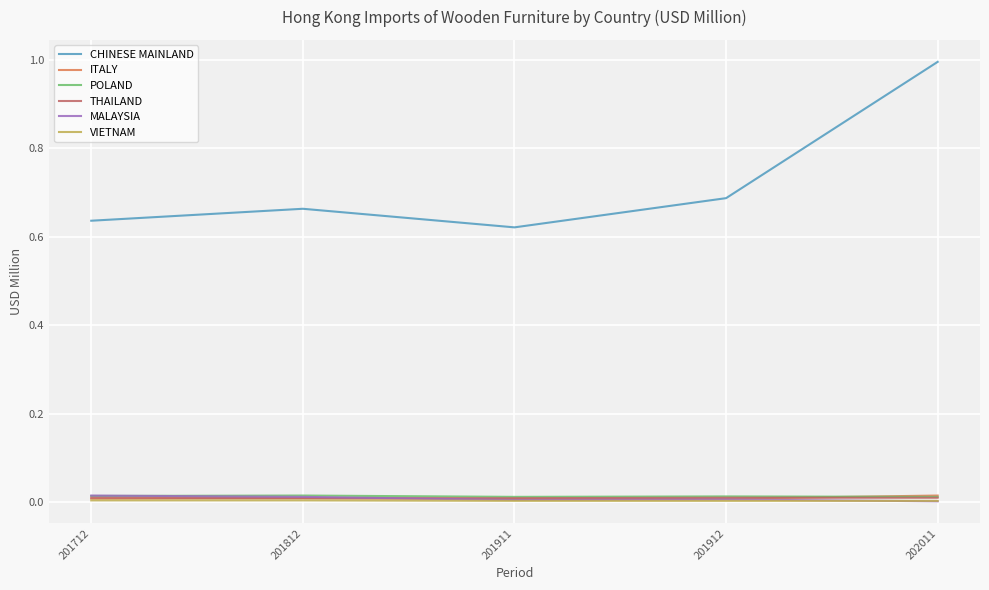

After their last crossing, which series has the higher values: THAILAND or ITALY?

ITALY